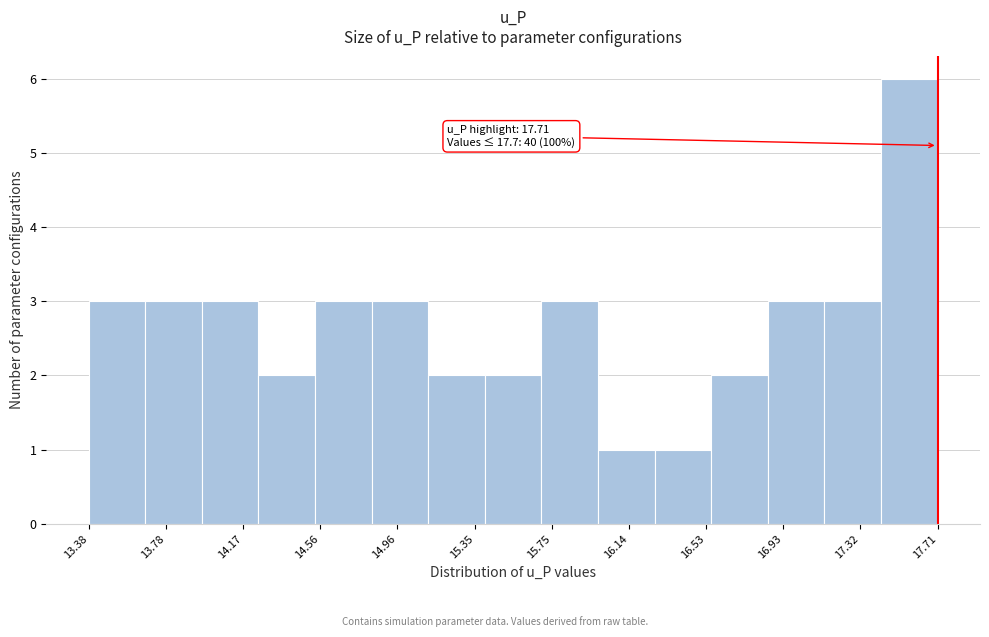

Over which range of the x-axis is the bar tallest?

17.40 to 17.70